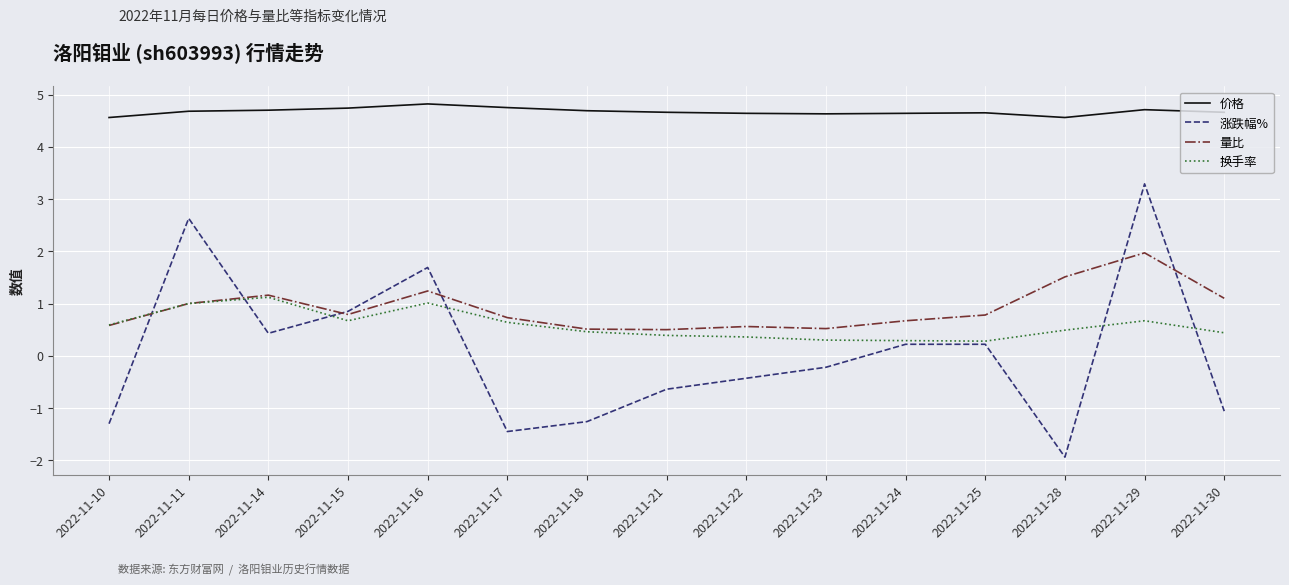

What is the total value across all series at 2022-11-15?

7.1